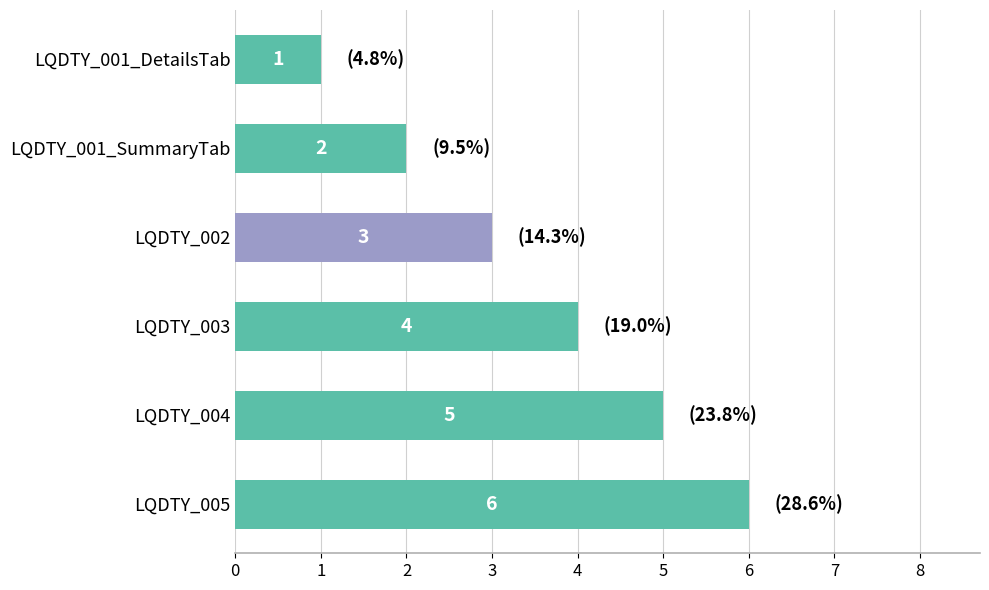

What is the difference between the values at LQDTY_005 and LQDTY_002?

3